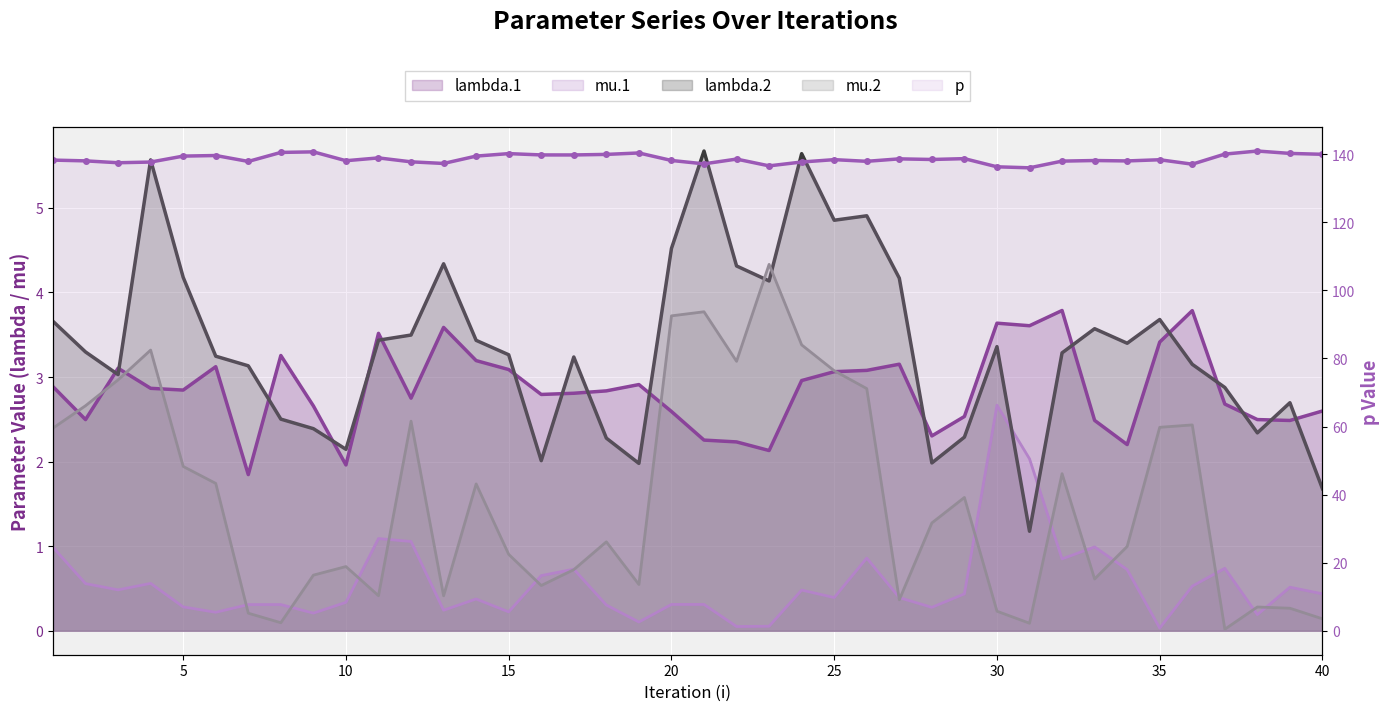

Which label corresponds to the smallest value in the chart?

37